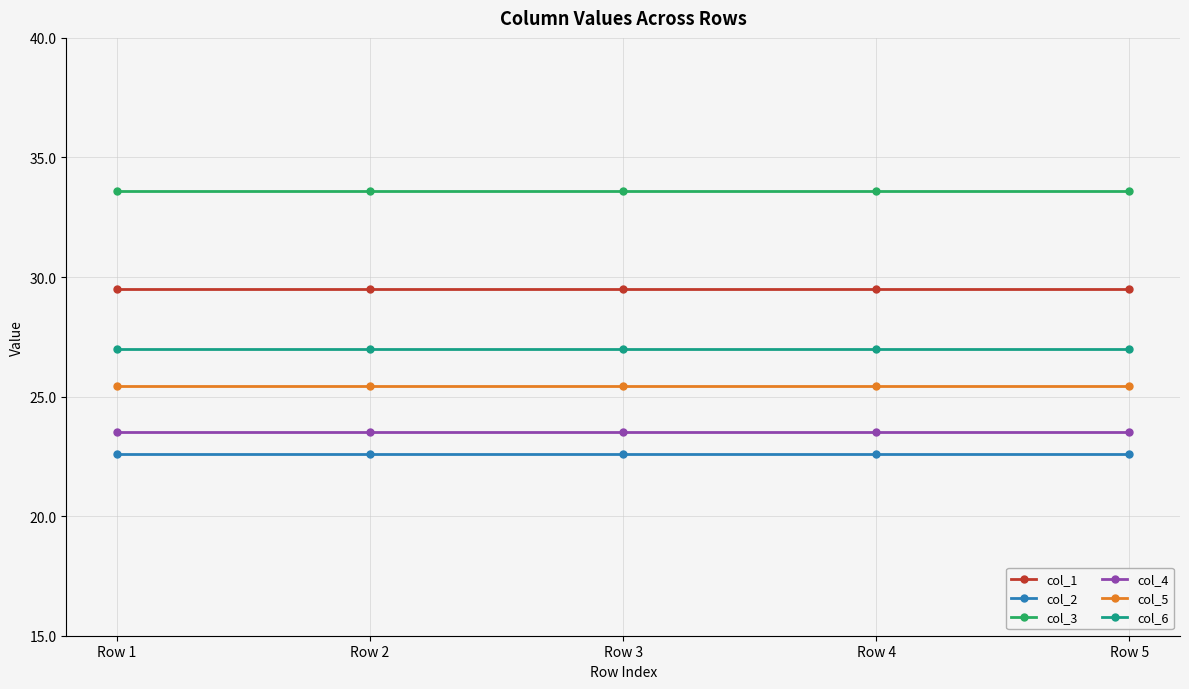

Is it true that col_4 equals 34.0 at Row 3?

False